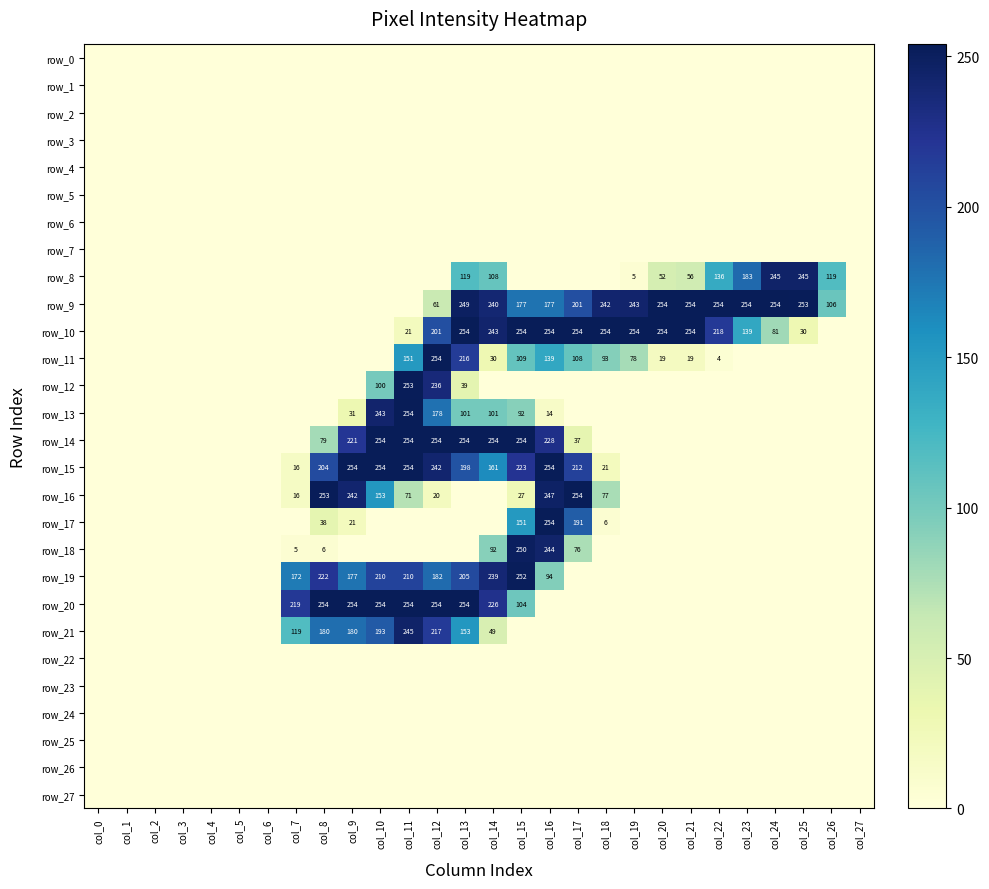

The value of row_19 at col_11 is 210. True or false?

True